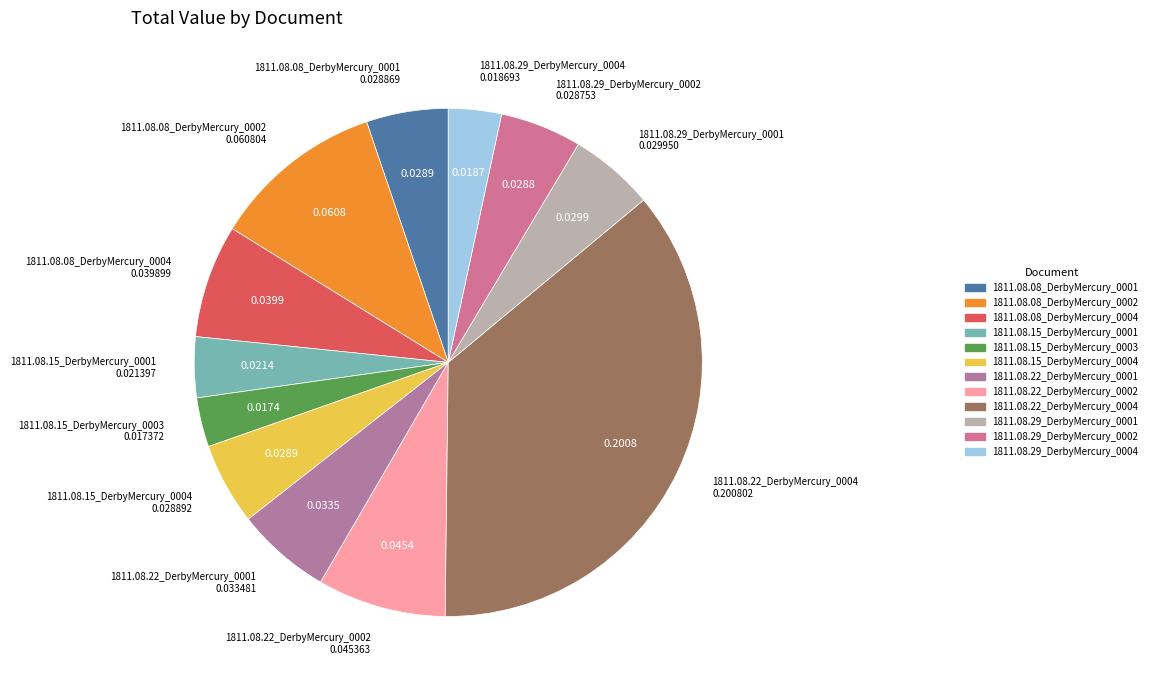

Between 1811.08.22_DerbyMercury_0002 and 1811.08.29_DerbyMercury_0002, which is larger?

1811.08.22_DerbyMercury_0002